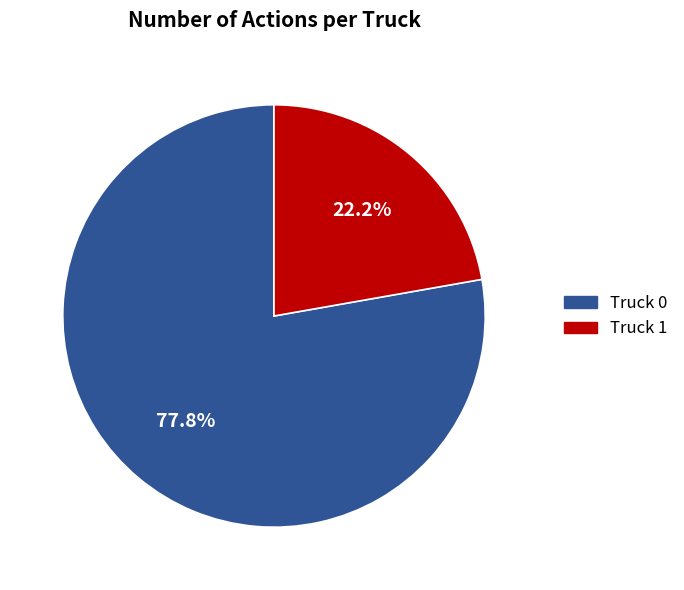

Rank the categories by value from highest to lowest.

Truck 0, Truck 1